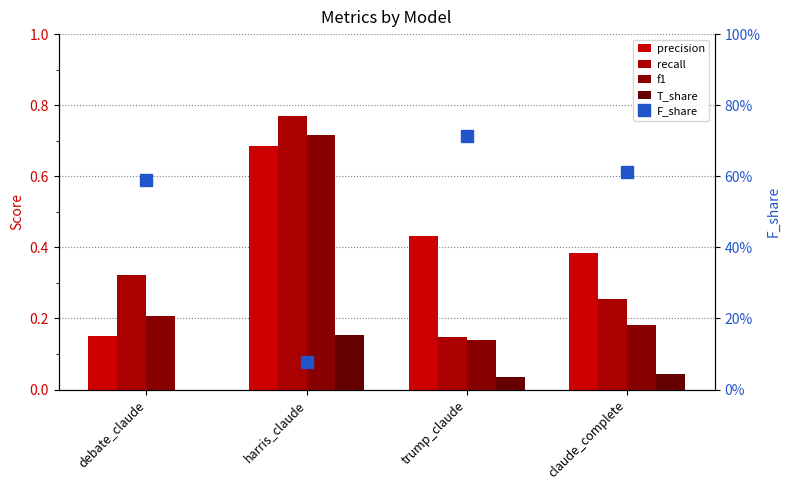

Count the f1 values in the range 0 to 1.

4